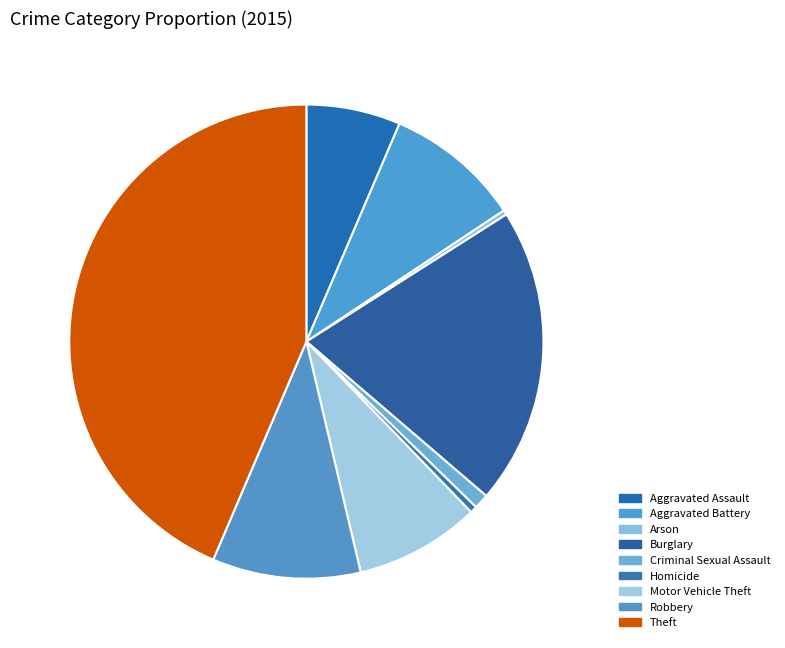

What is the change in value from Burglary to Criminal Sexual Assault?

-246